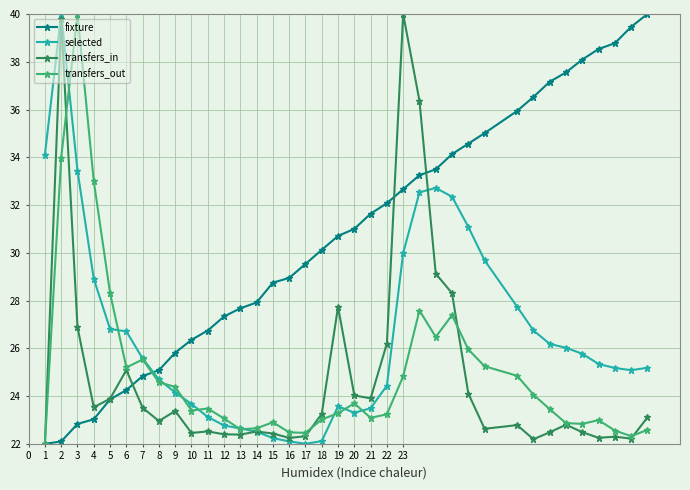

True or false: transfers_in has more than 1 interior local peaks.

True